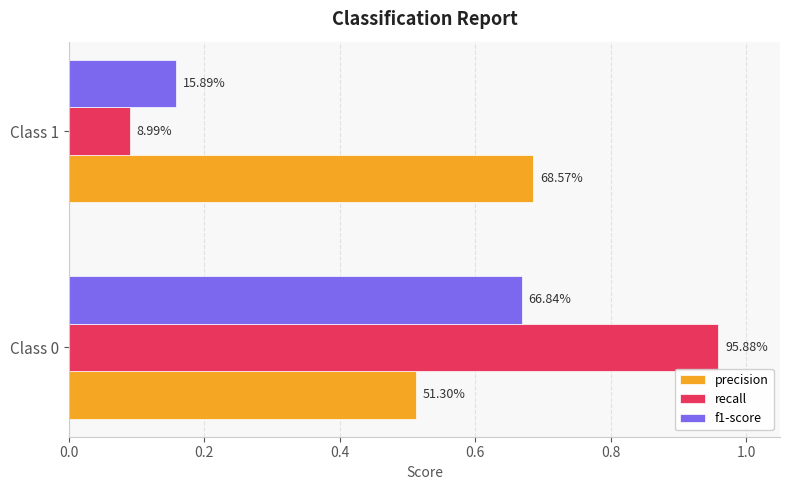

Rank the series by their maximum value, from highest to lowest.

recall, precision, f1-score